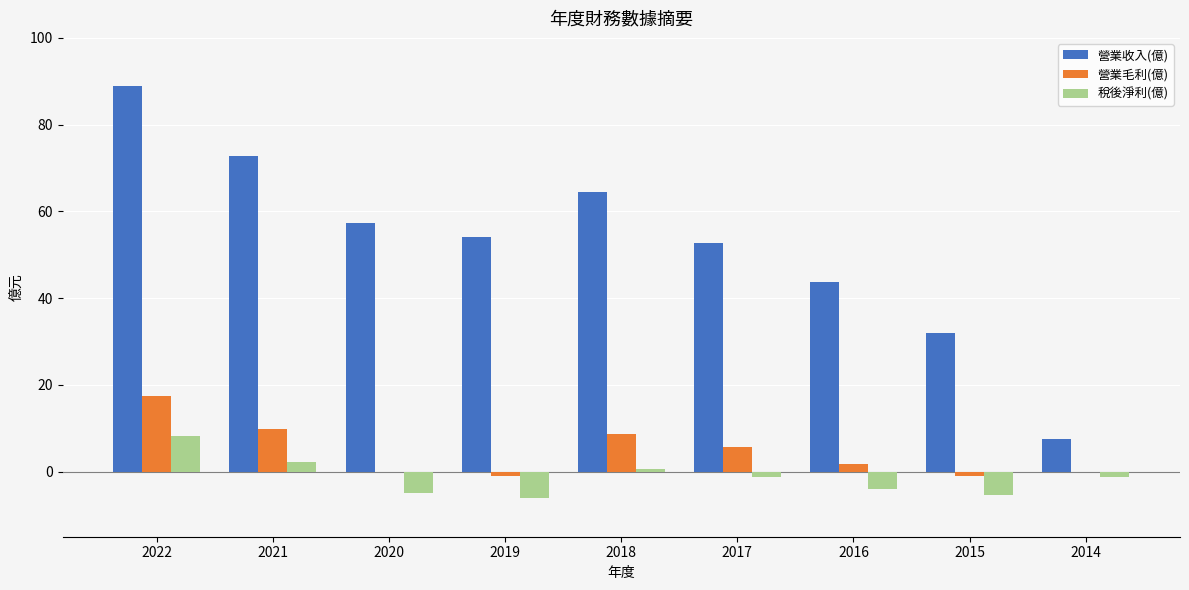

What is the sum of the 營業收入(億) values at 2020 and 2022?

146.2